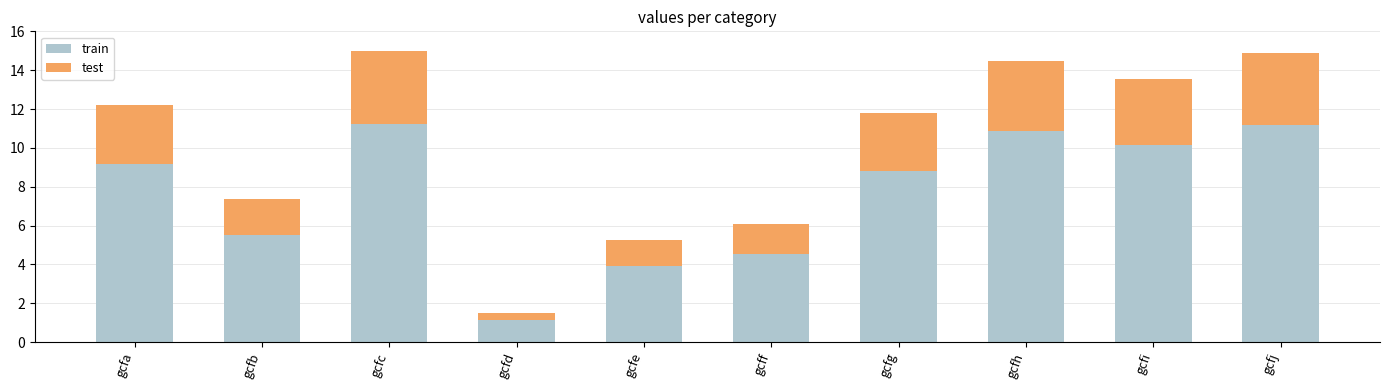

What is the minimum value for train?

1.1